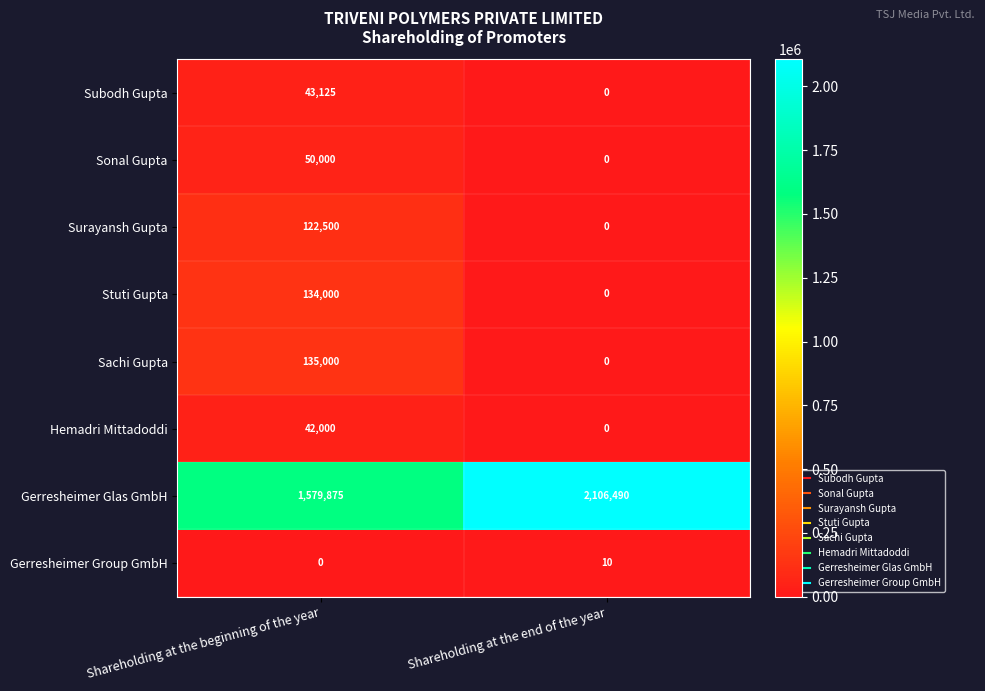

Reading left to right, list all the values displayed in this chart.

Subodh Gupta: 43125	0
Sonal Gupta: 50000	0
Surayansh Gupta: 122500	0
Stuti Gupta: 134000	0
Sachi Gupta: 135000	0
Hemadri Mittadoddi: 42000	0
Gerresheimer Glas GmbH: 1579875	2106490
Gerresheimer Group GmbH: 0	10